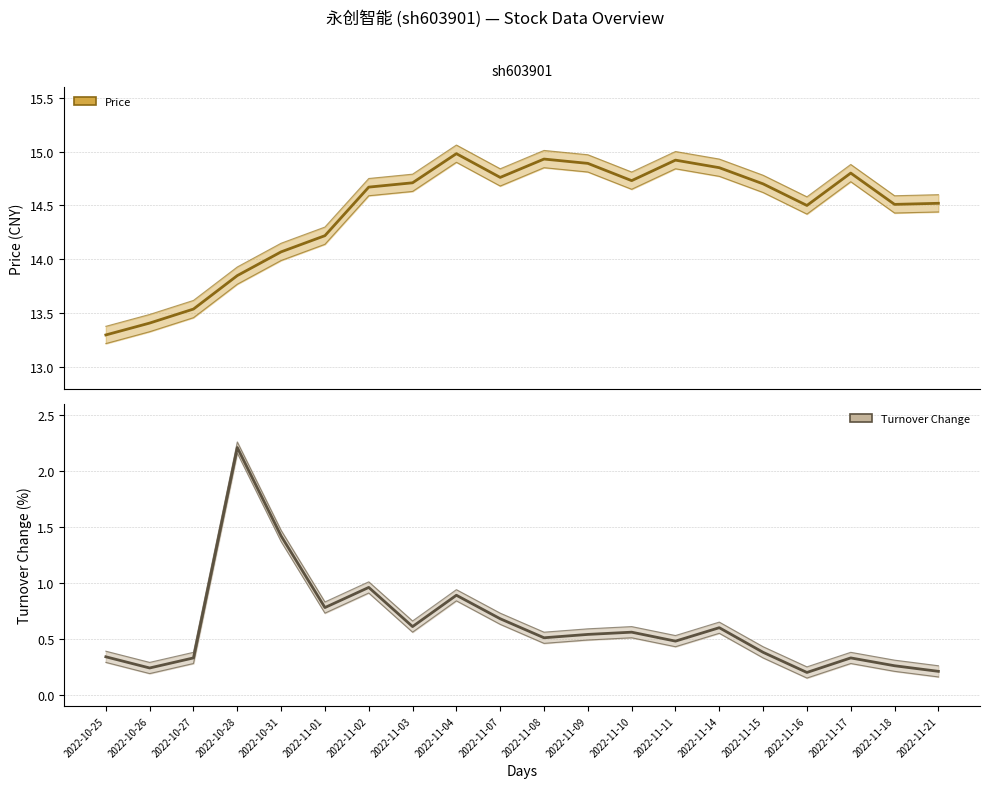

In price, how many points are higher than both neighbors (excluding endpoints)?

4